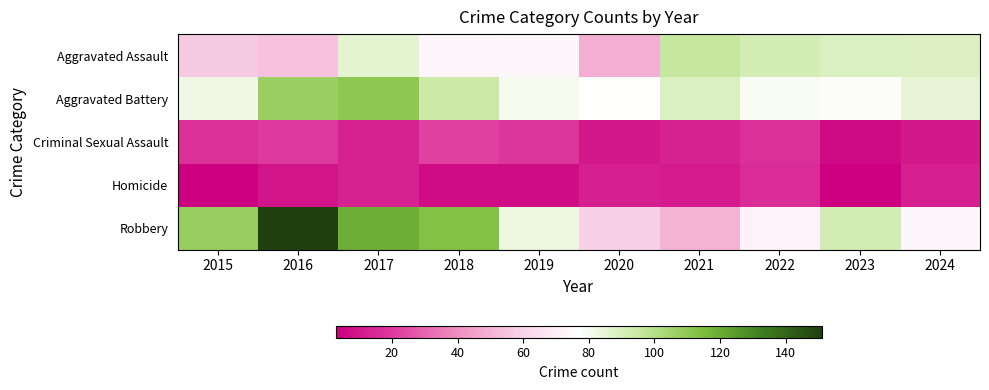

Where does the Aggravated Battery series first go above 85?

2016